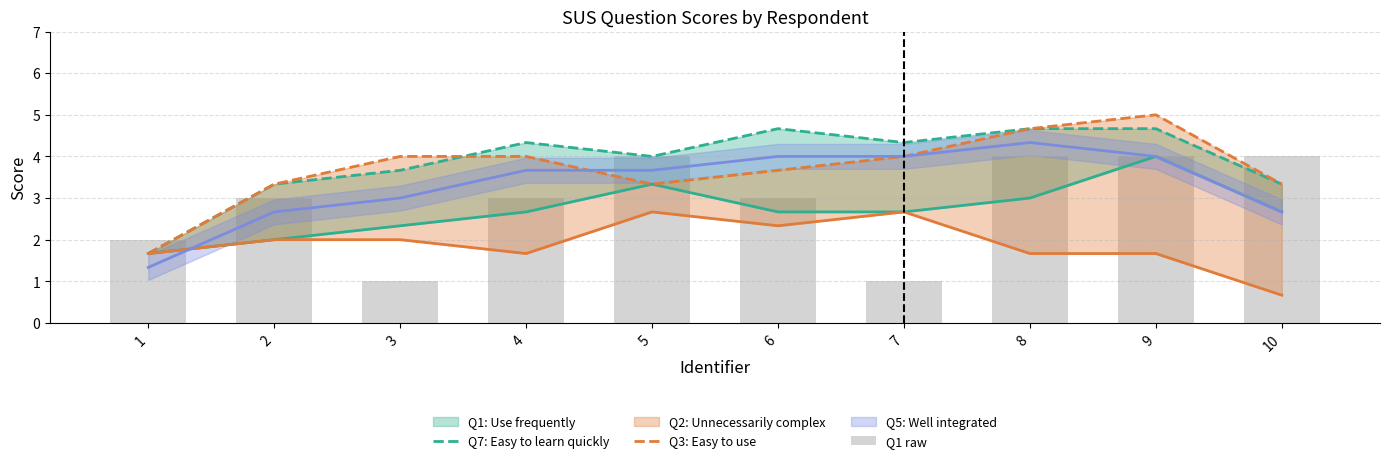

At how many categories does at least one series exceed 4?

5